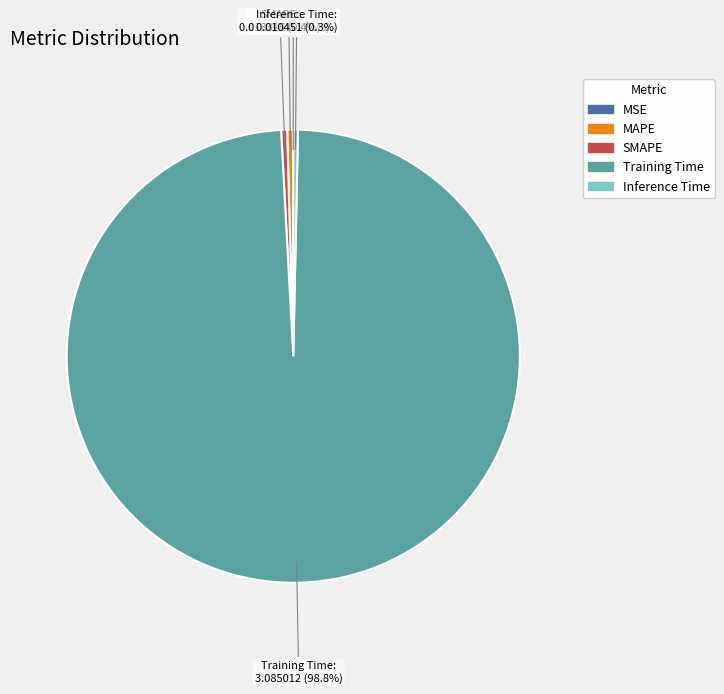

True or false: MAPE accounts for 12% of the total.

False